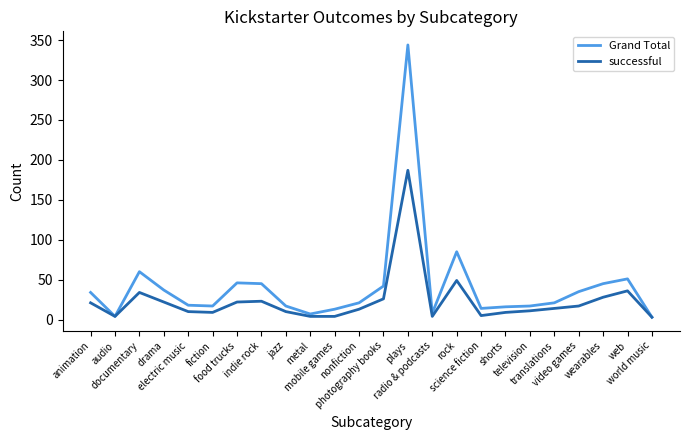

What are all the series names shown in the legend?

Grand Total, successful